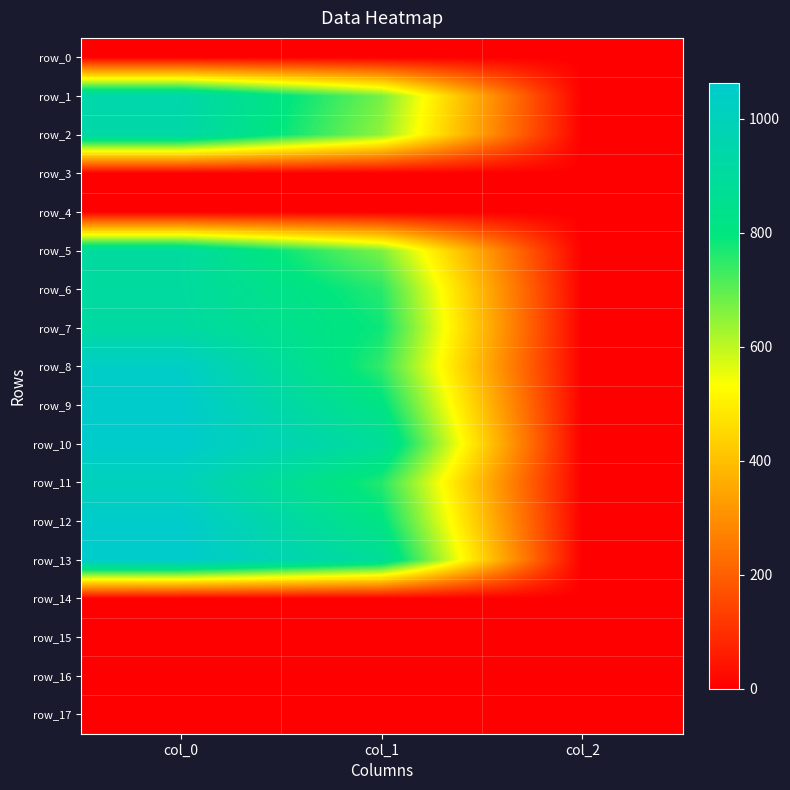

Rank the series at col_1 from highest to lowest value.

row_10, row_13, row_9, row_12, row_7, row_11, row_6, row_8, row_1, row_5, row_2, row_0, row_3, row_4, row_14, row_15, row_16, row_17